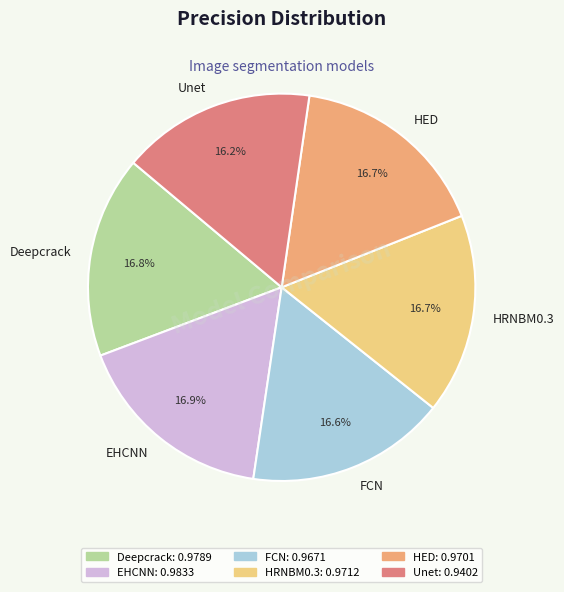

The HED slice represents 11% of the pie. True or false?

False